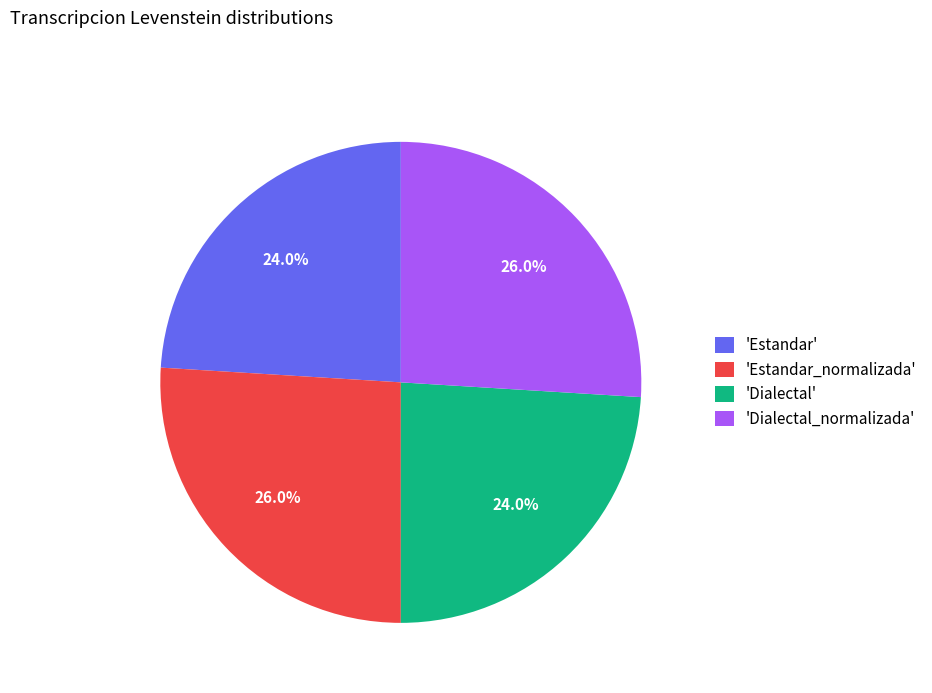

Between 'Estandar' and 'Estandar_normalizada', which is larger?

'Estandar_normalizada'